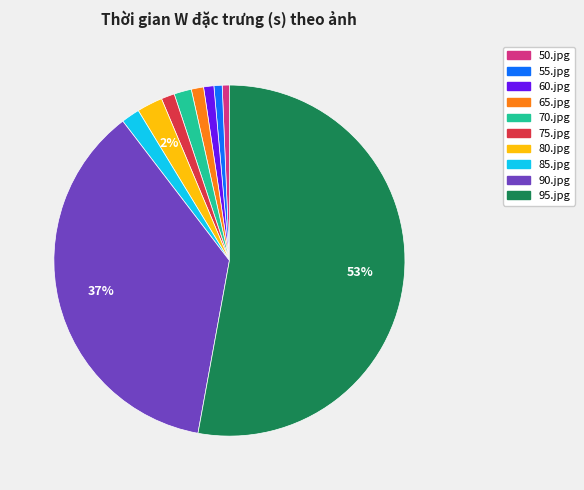

Is there a majority slice in this chart?

Yes